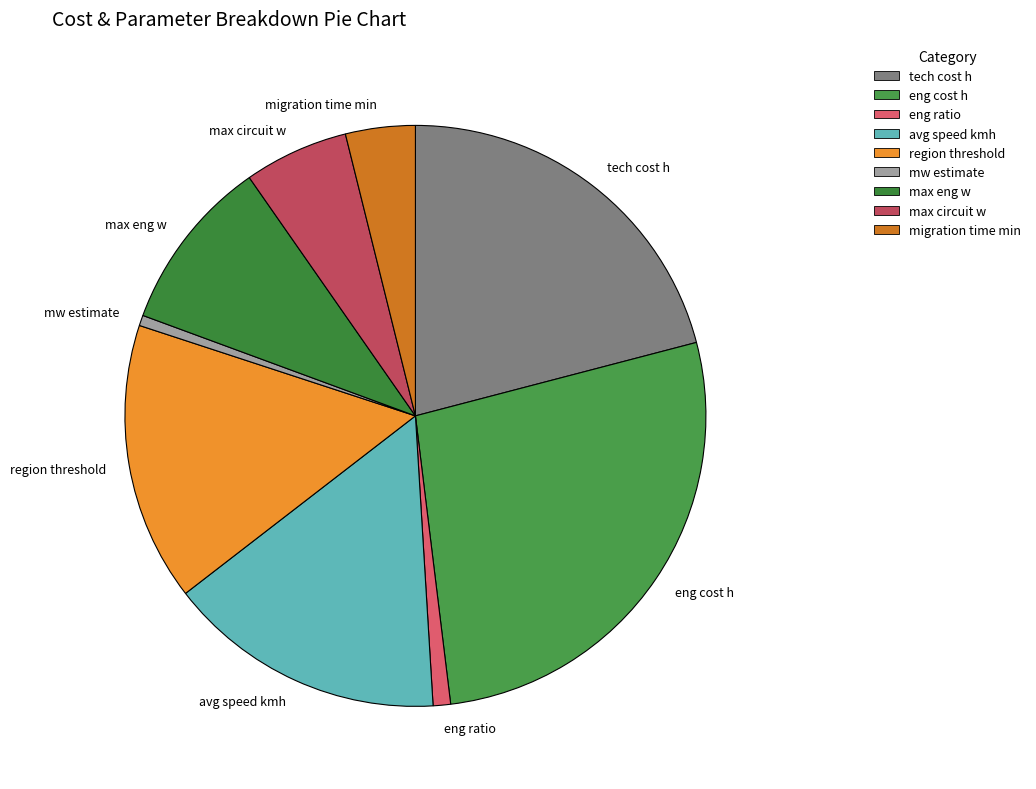

True or false: avg speed kmh accounts for 27% of the total.

False